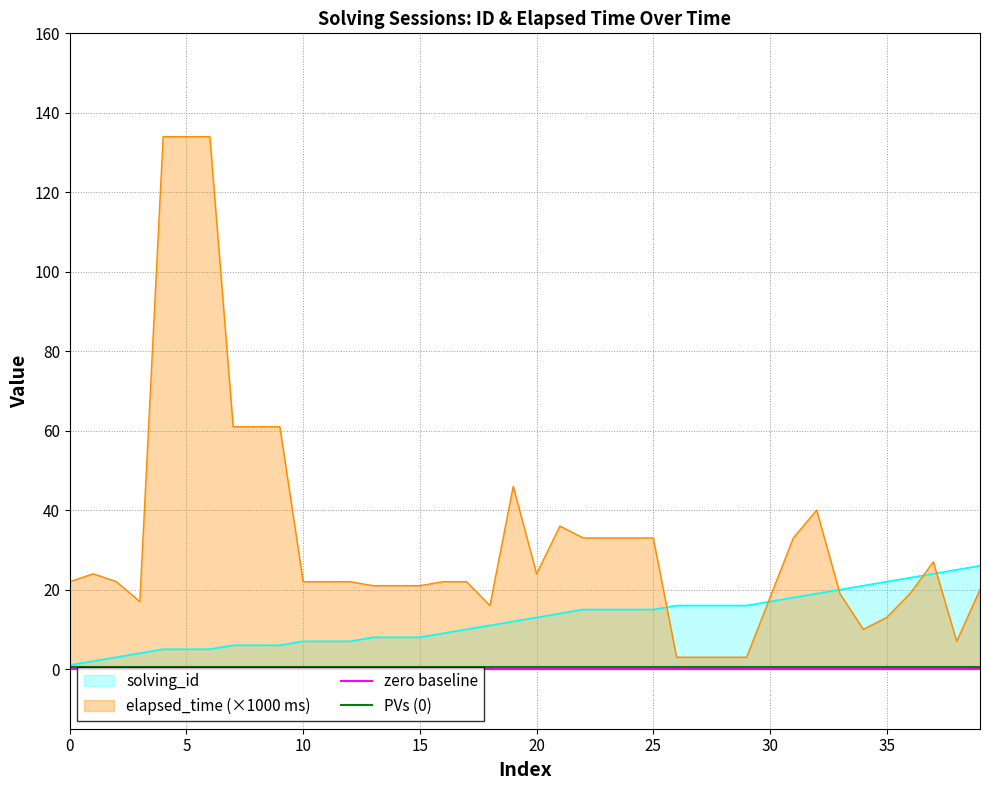

What is the highest value of the solving_id series?

26